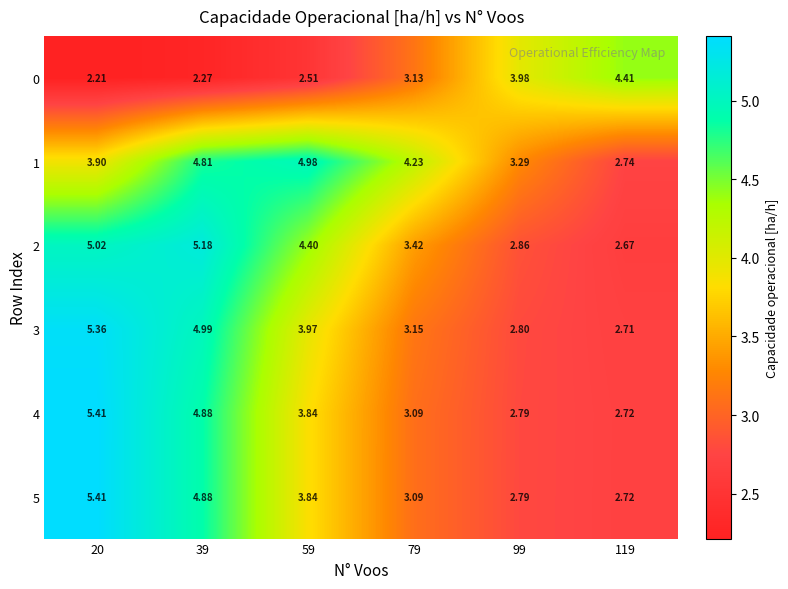

Which series has the largest total across all categories?

1